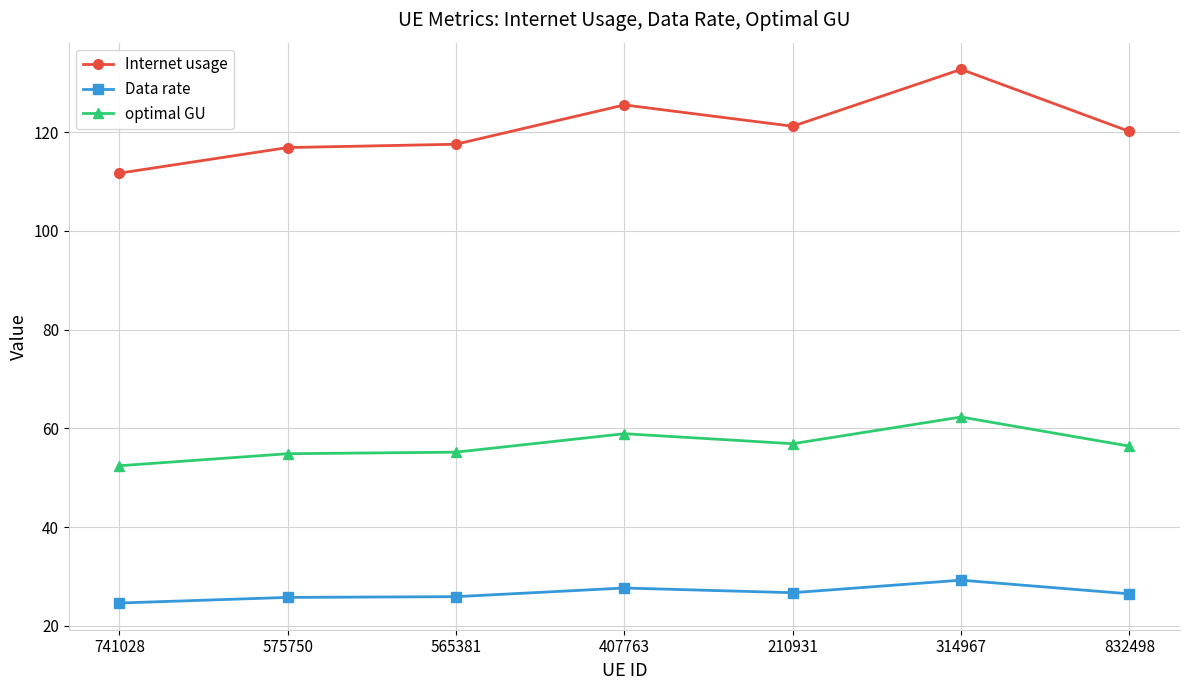

Rank the series at 407763 from highest to lowest value.

Internet usage, optimal GU, Data rate